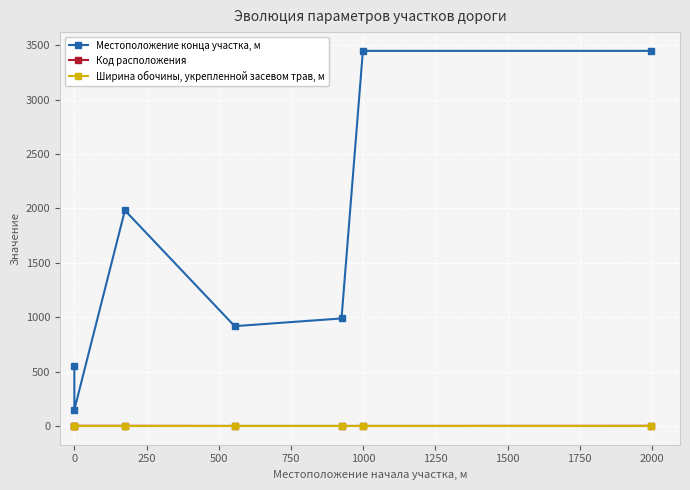

What is the maximum value for Ширина обочины, укрепленной засевом трав, м?

2